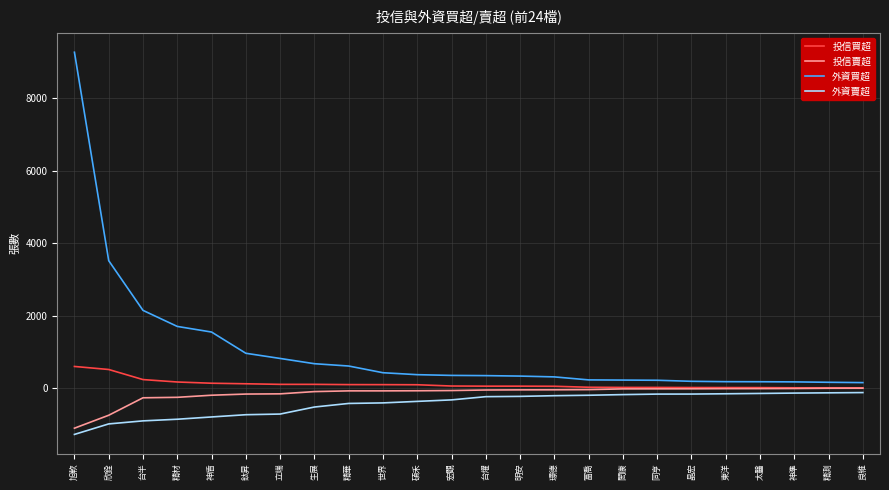

What is the difference between the maximum and minimum values in the 外資賣超 series?

1155